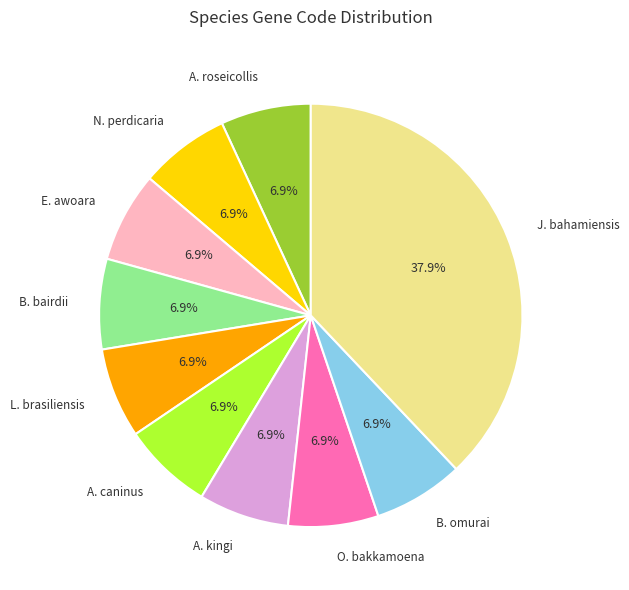

Which slice is the largest?

J. bahamiensis